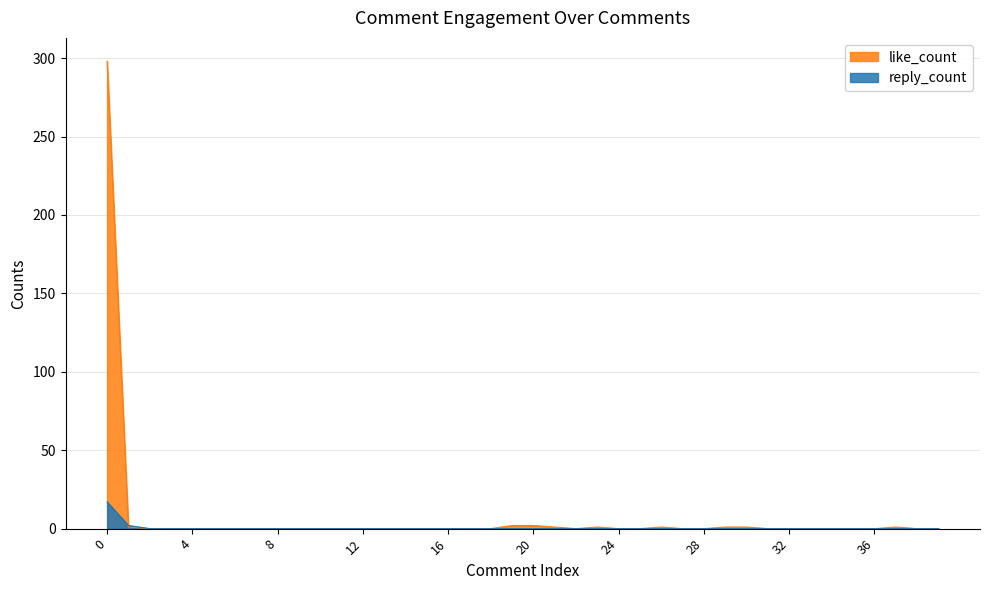

At how many categories does at least one series exceed 186?

1